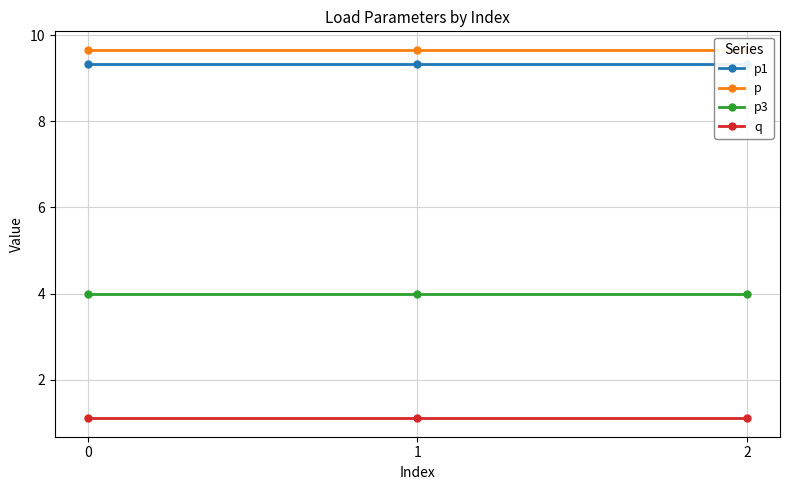

What is the sum of the q values at 2 and 0?

2.2